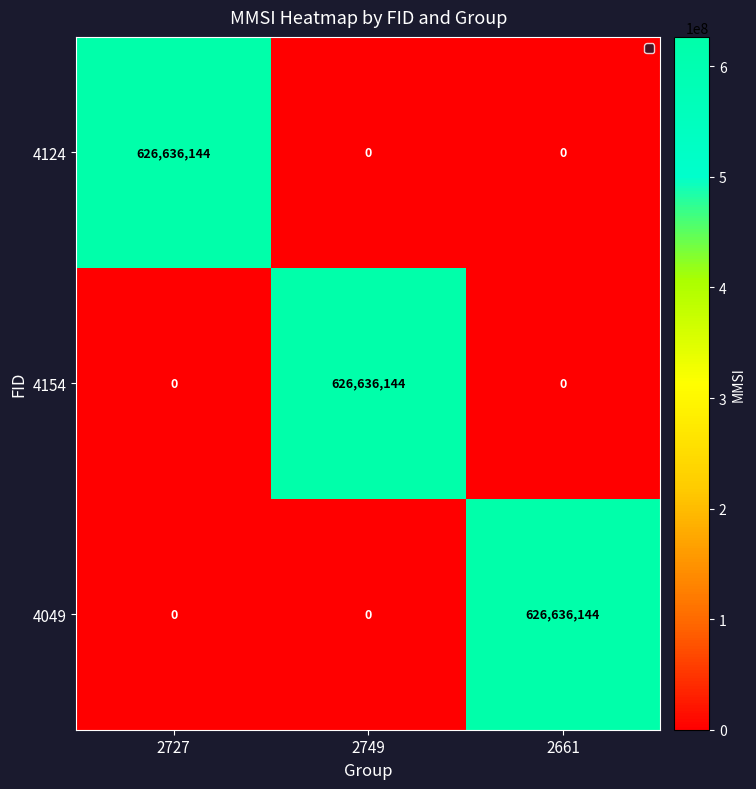

At how many categories does at least one series exceed 501423070?

3